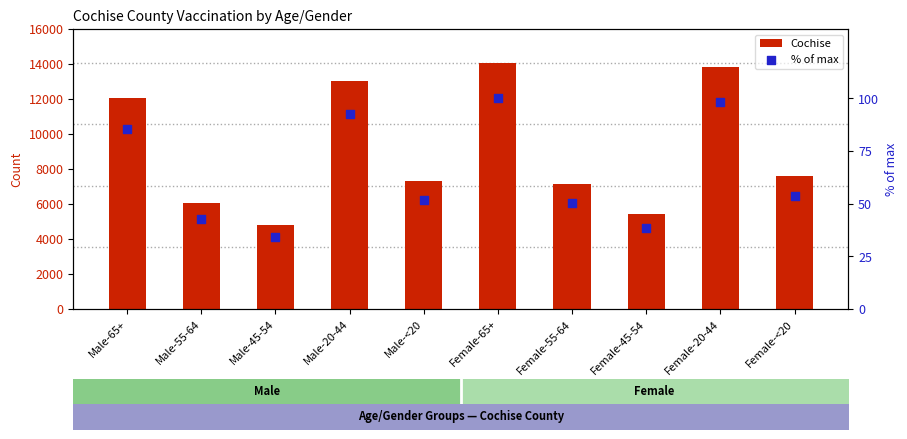

Which series contains the lowest Y value?

% of max